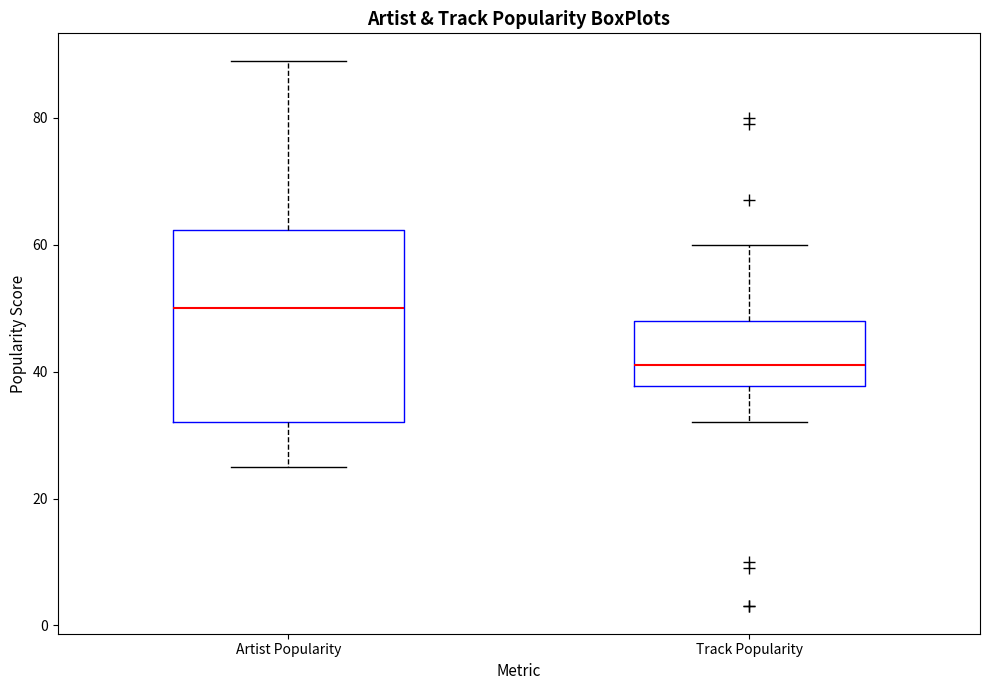

Comparing the boxes themselves (not the whiskers), which one is the tallest?

Artist Popularity